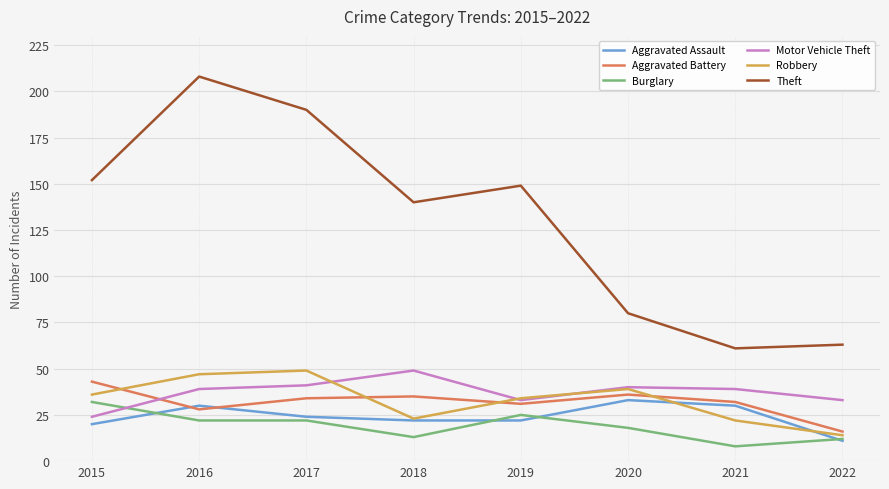

Is the value of Theft at 2018 greater than the value of Aggravated Battery at 2017?

Yes